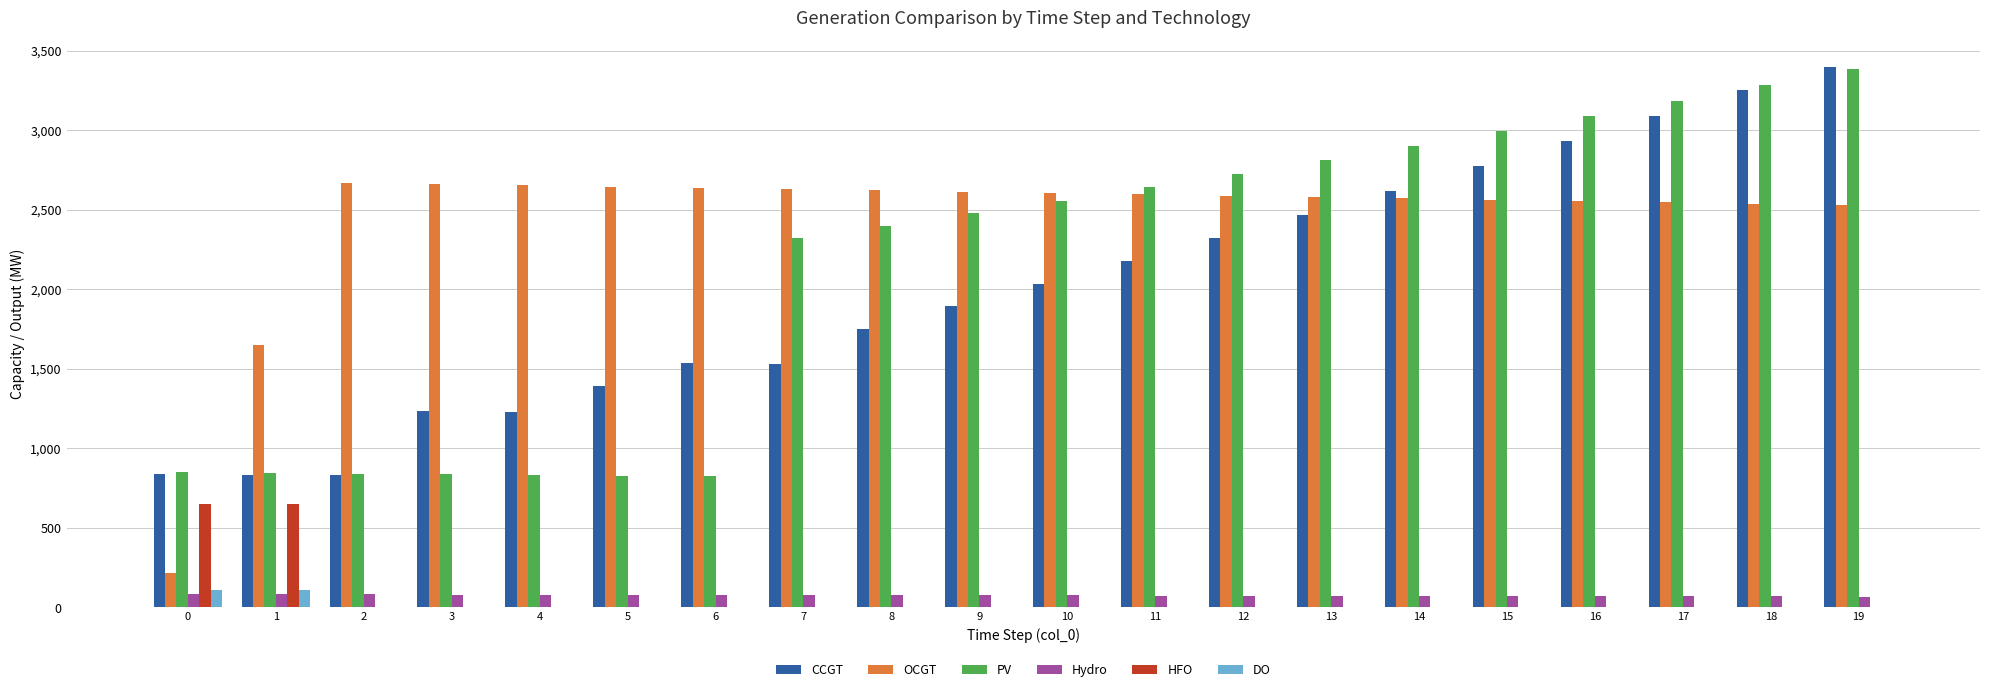

The value of DO at 1 is 111. True or false?

True